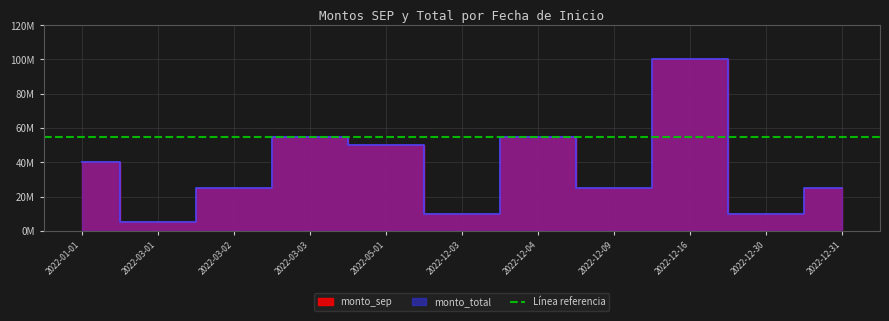

What is the total value across all series at 2022-12-04?

110